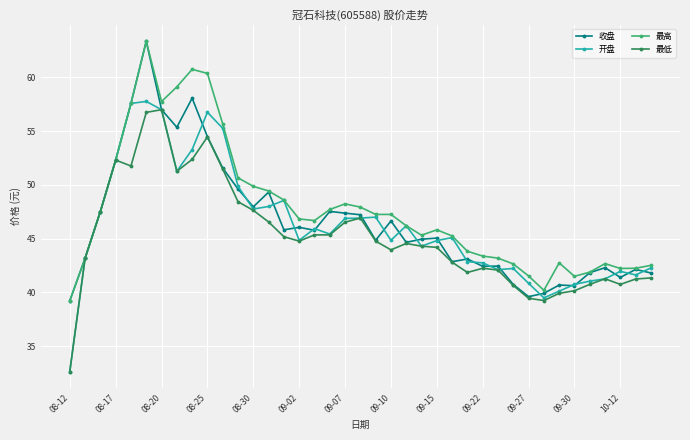

How many values in the 开盘 series exceed 45?

20